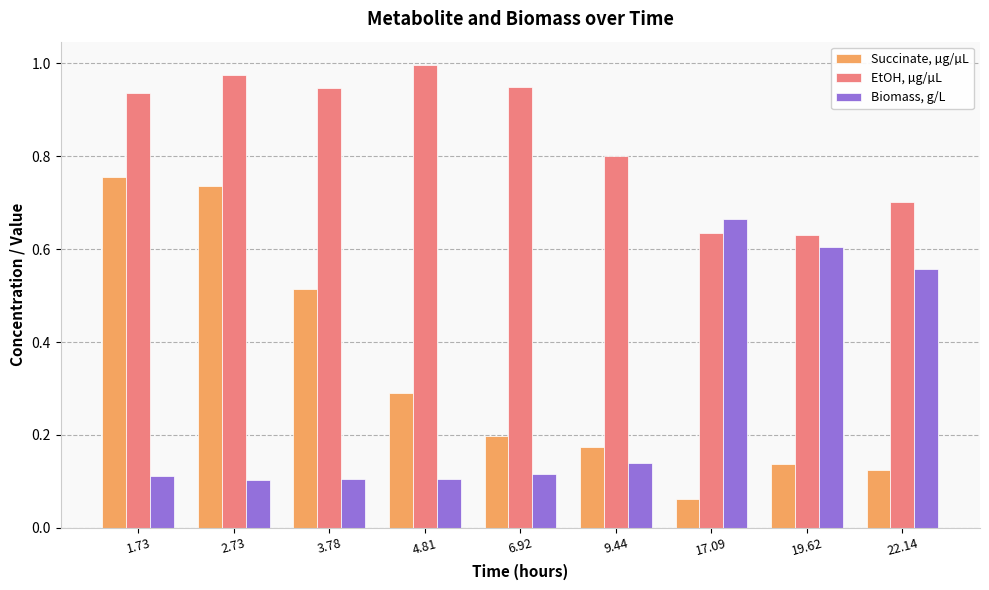

How many bars are there in total?

27